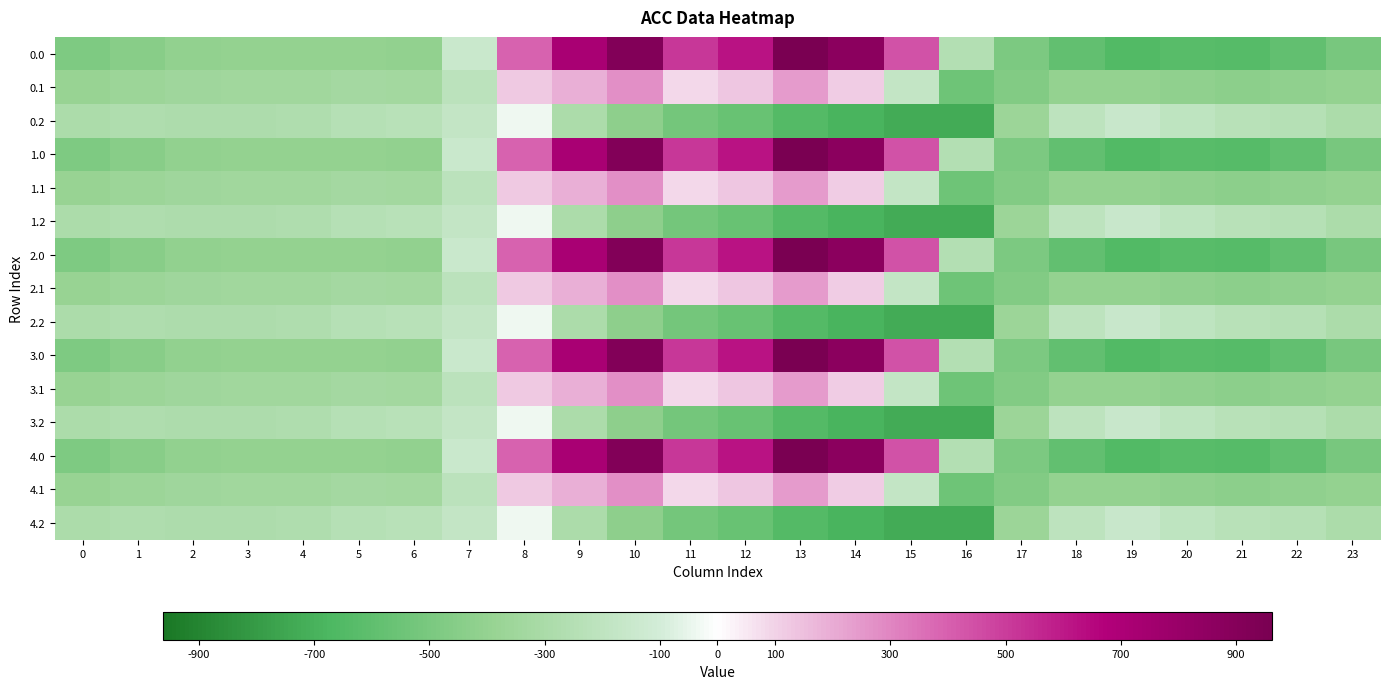

What is the spread (max minus min) of values at 22?

344.8